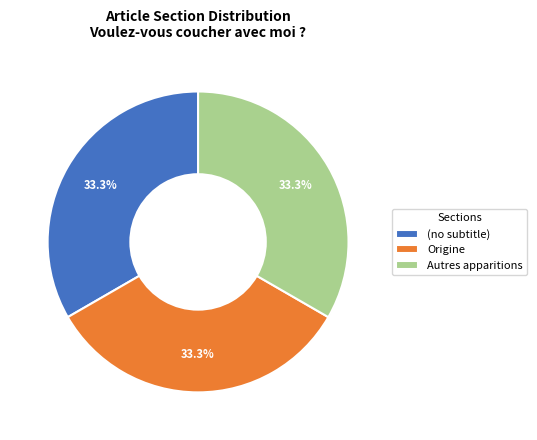

To the nearest percent, what is the combined percentage of (no subtitle) and Origine?

67%